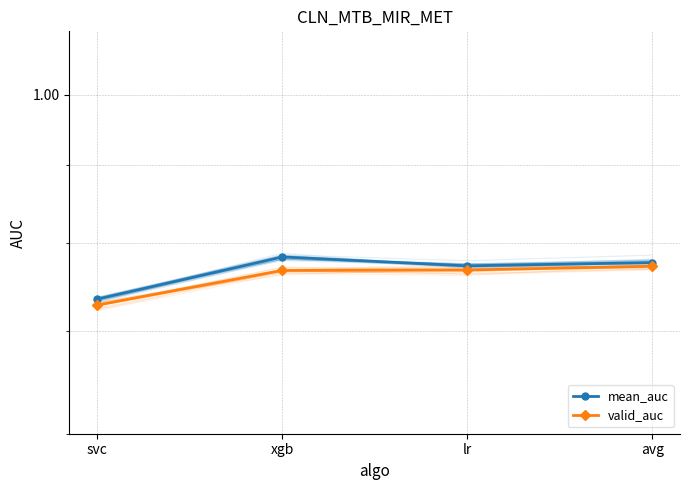

What value does the mean_auc series have at xgb?

0.8